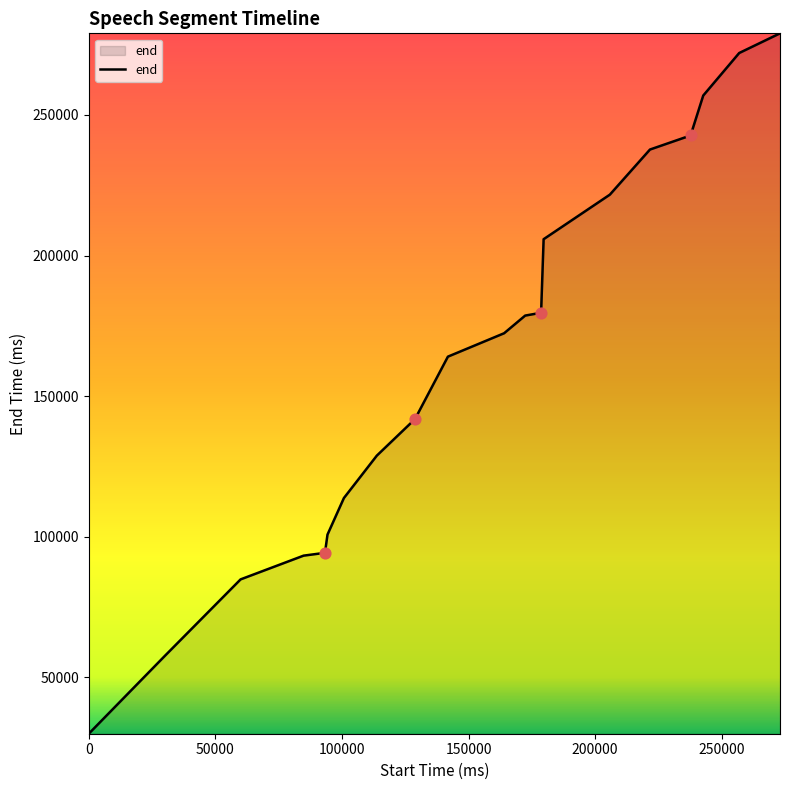

What is the difference between the maximum and minimum values?

249040